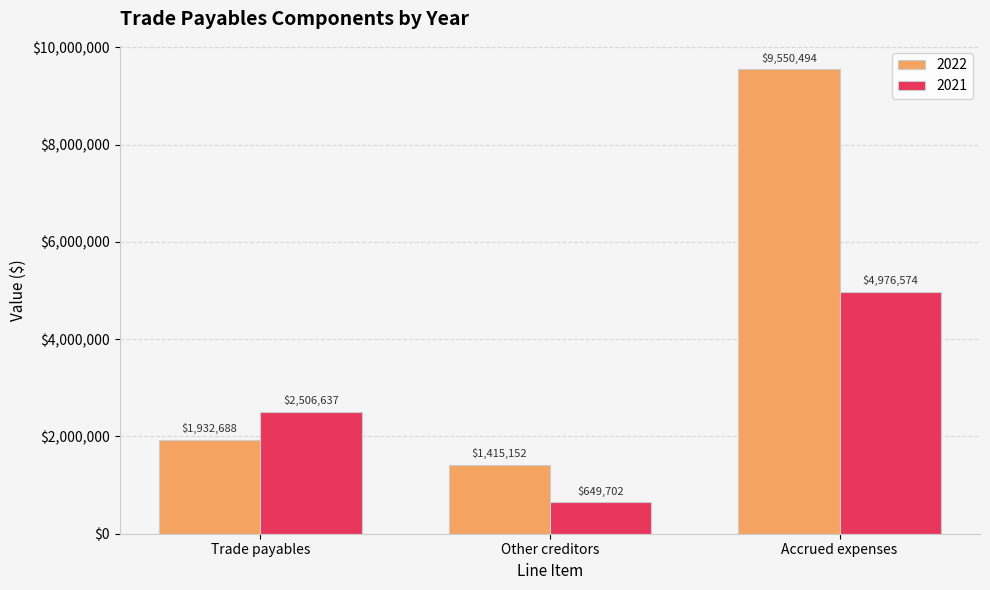

At which label does 2021 reach its peak?

Accrued expenses